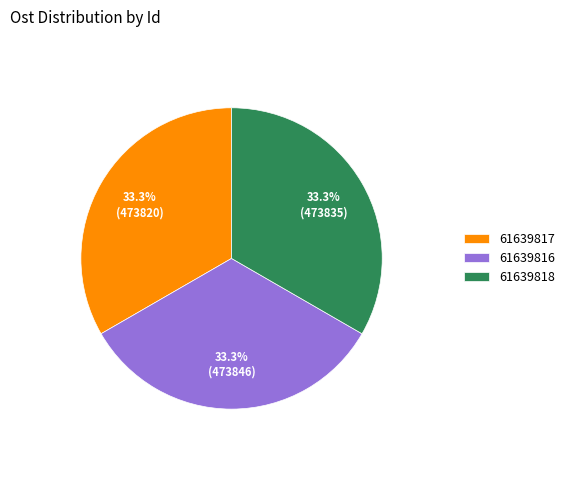

To the nearest percent, what is the average slice percentage?

33%